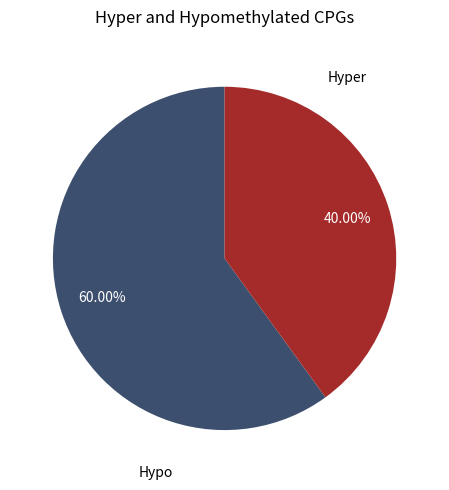

Rank the categories by value from lowest to highest.

Hyper, Hypo